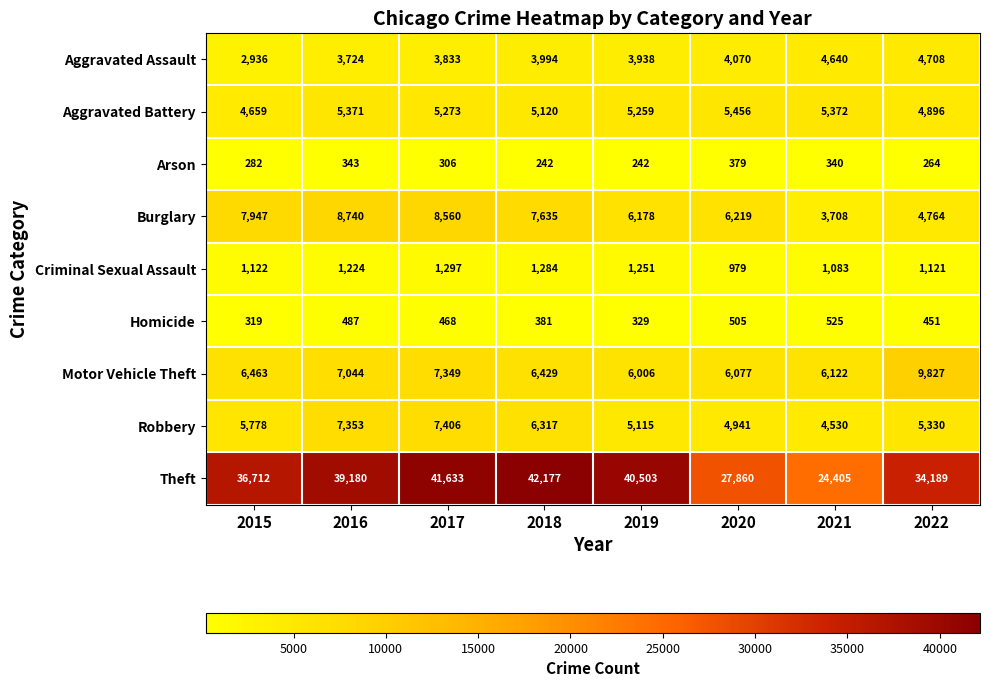

What is the difference between the Aggravated Battery values at 2019 and 2021?

113